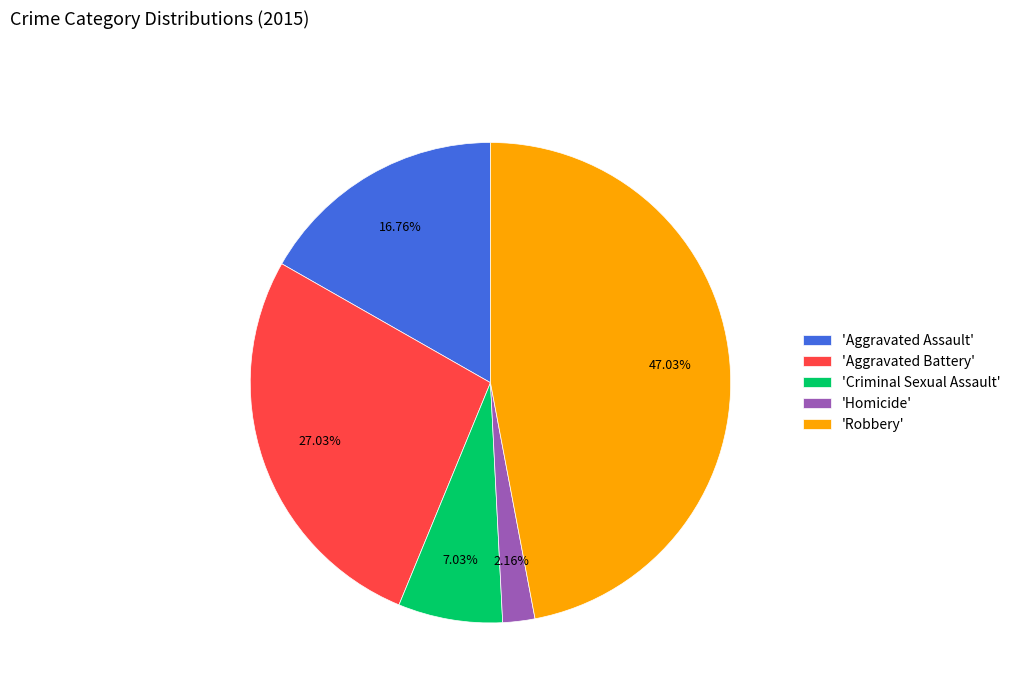

Rank the categories by value from highest to lowest.

'Robbery', 'Aggravated Battery', 'Aggravated Assault', 'Criminal Sexual Assault', 'Homicide'